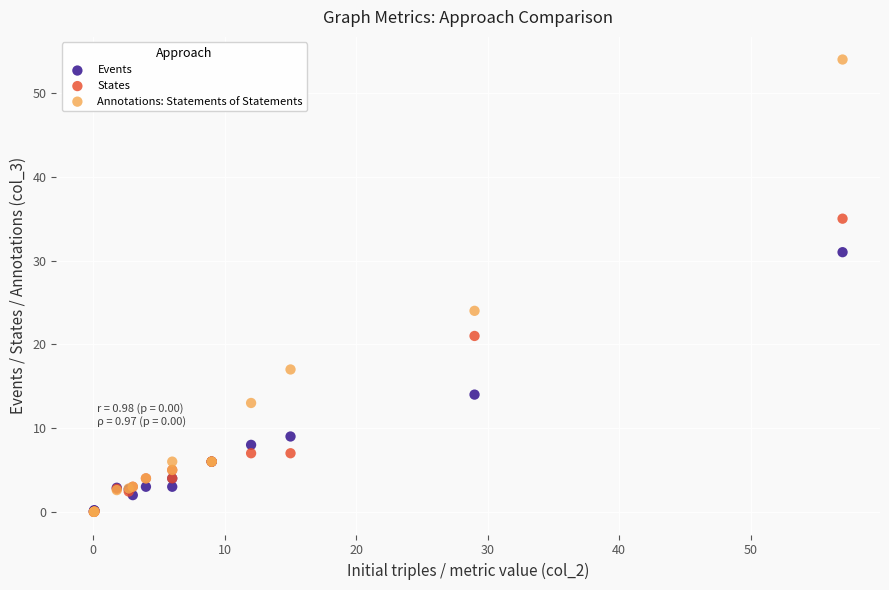

In the Events series, what Y value is closest to 15?

14.0